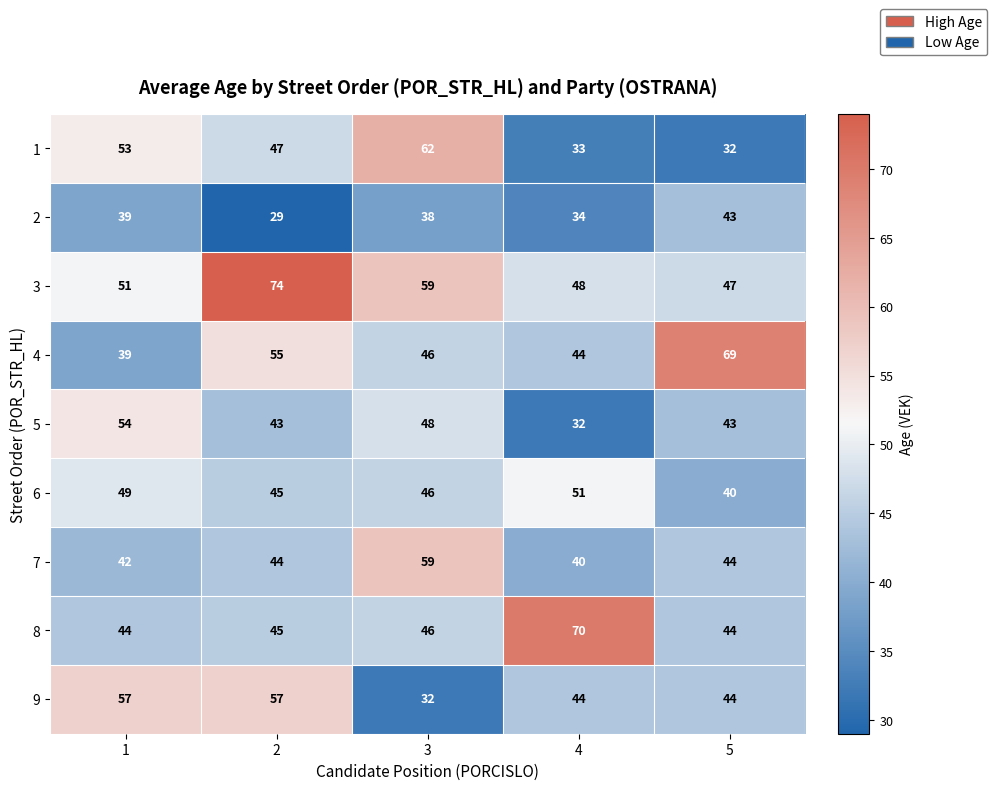

At which category does the chart reach its minimum across all series?

2